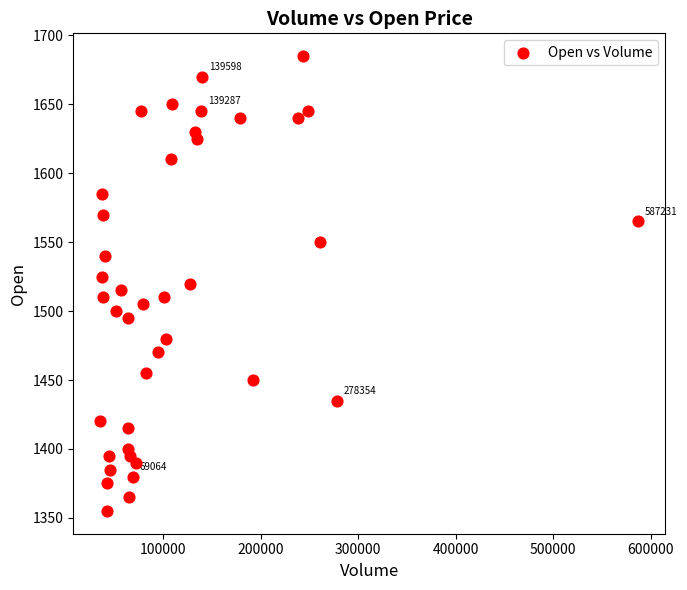

What is the range of Y values (max minus min)?

330